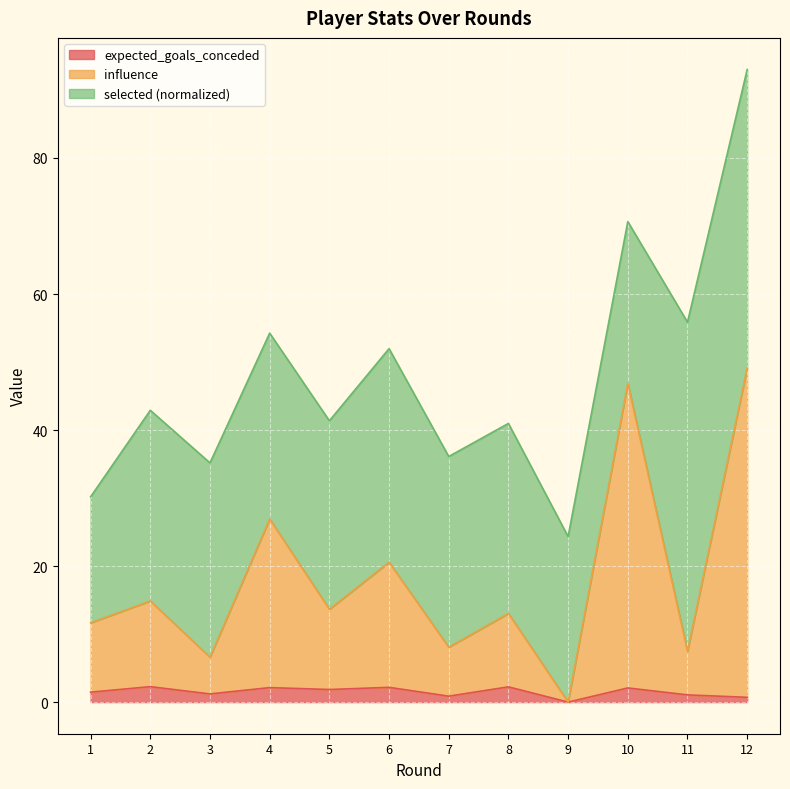

Is it true that influence equals 16.1 at 1?

False